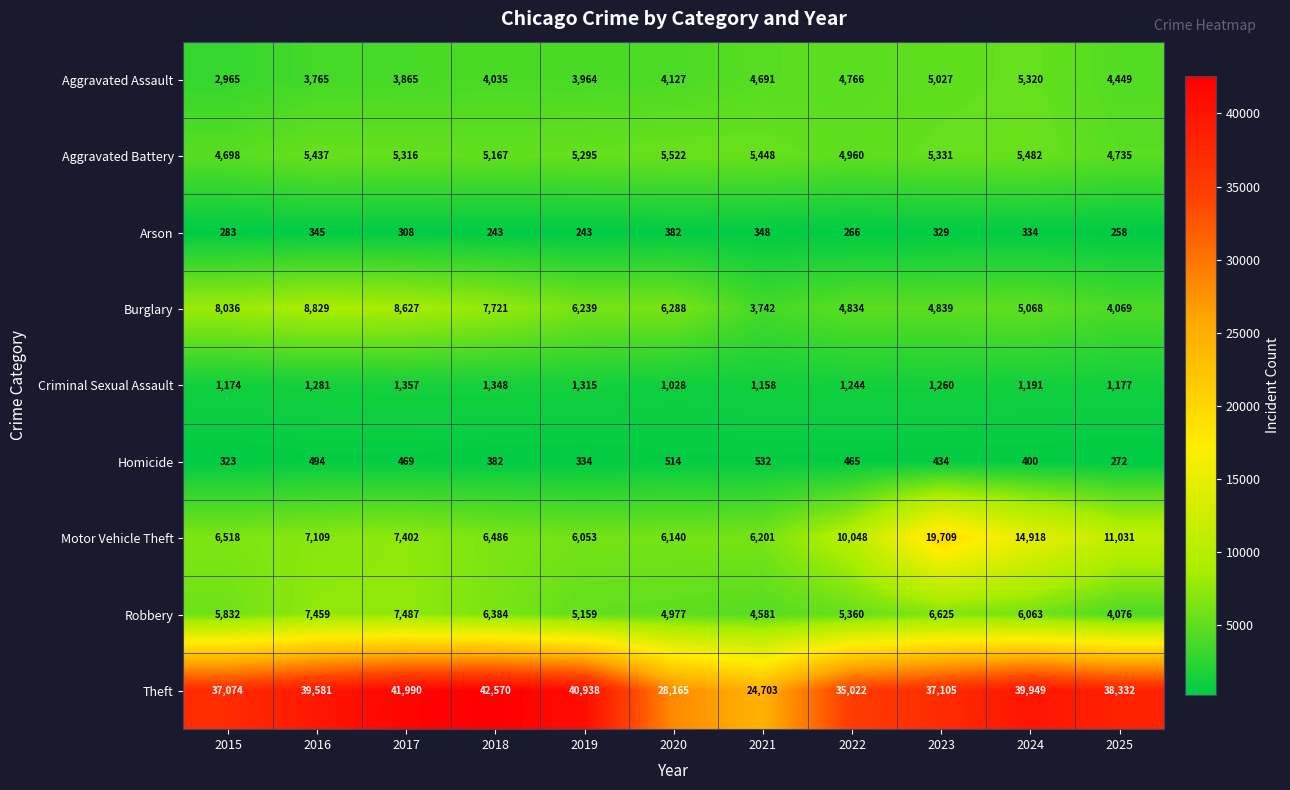

The Aggravated Assault series shows 7578 at 2021. True or false?

False